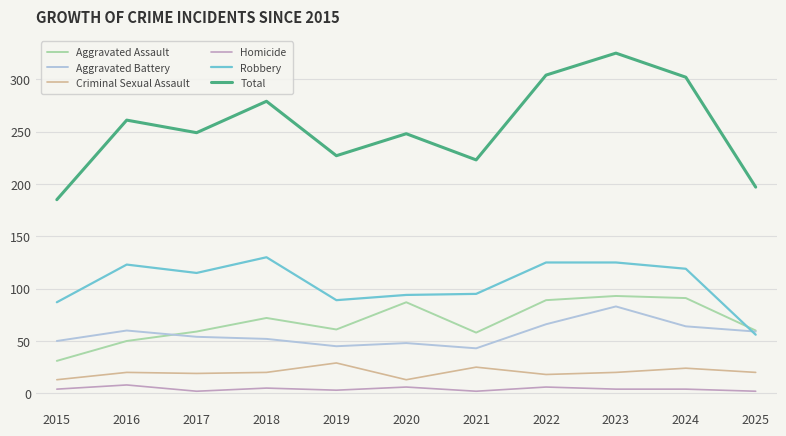

The value of Robbery at 2023 is 125. True or false?

True